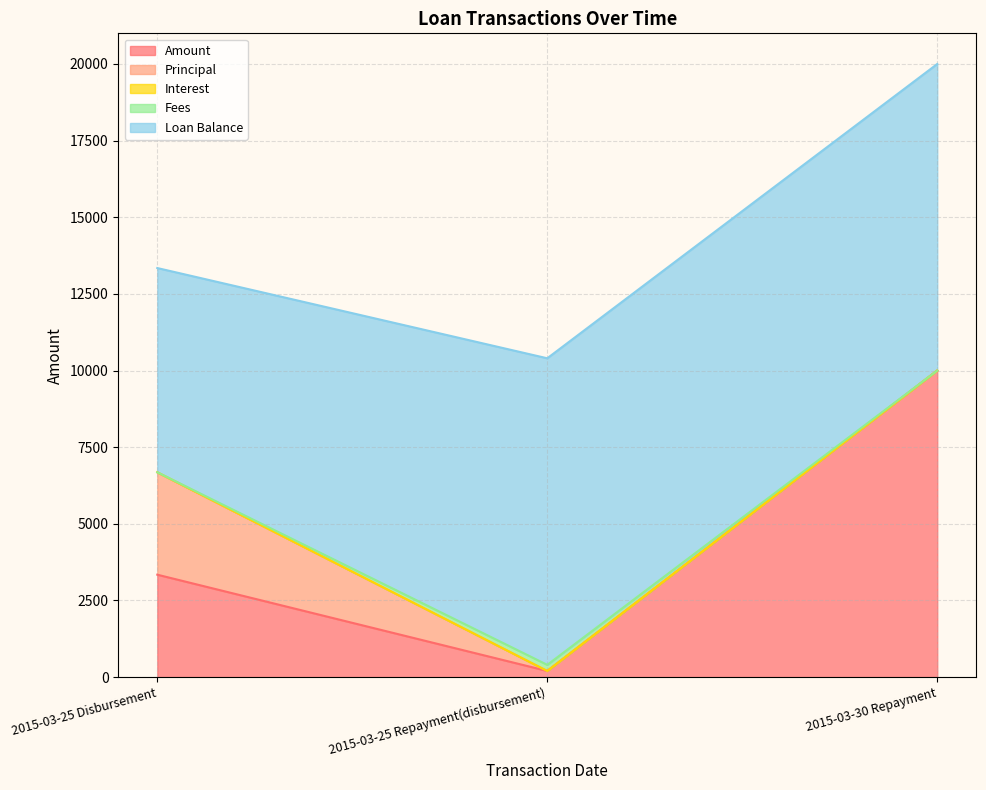

List the series in order of their peak value, lowest first.

Interest, Fees, Principal, Amount, Loan Balance